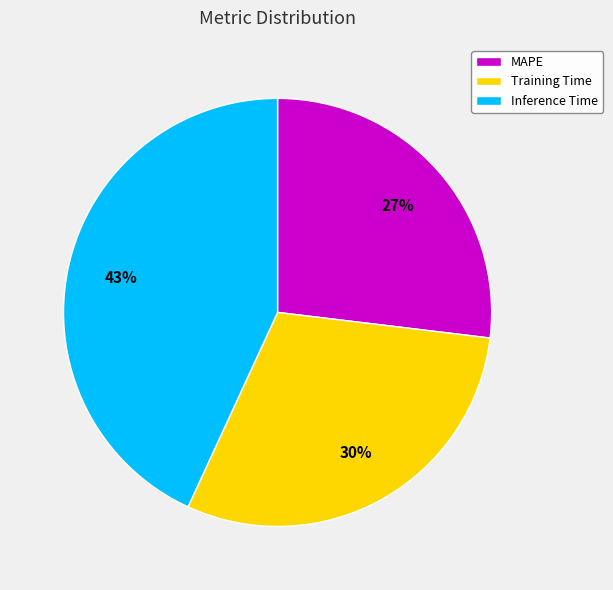

Does any single category account for the majority?

No